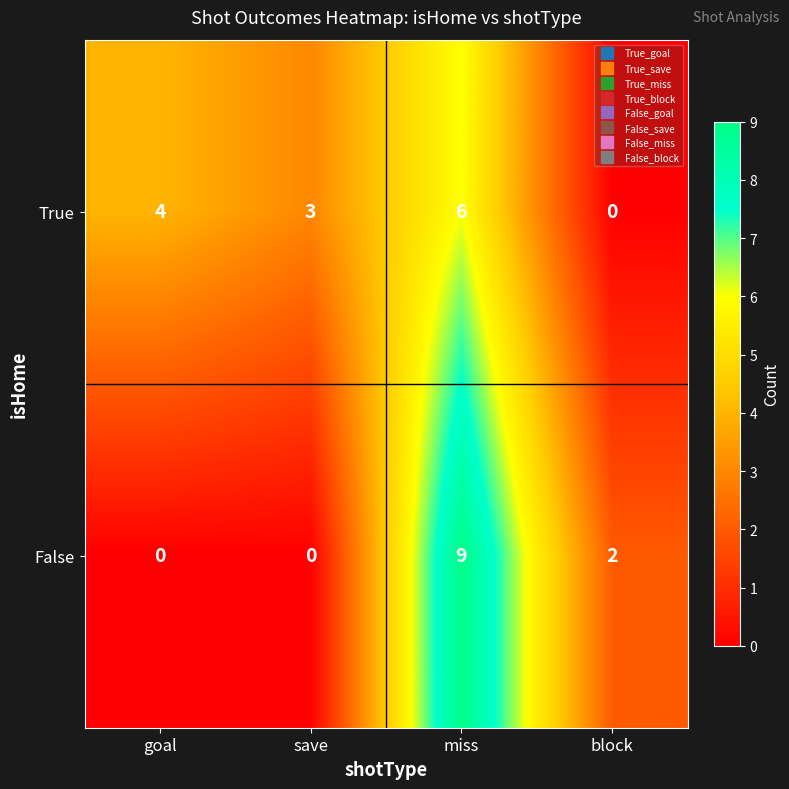

Reading left to right, transcribe all the data shown in this chart.

True: 4	3	6	0
False: 0	0	9	2